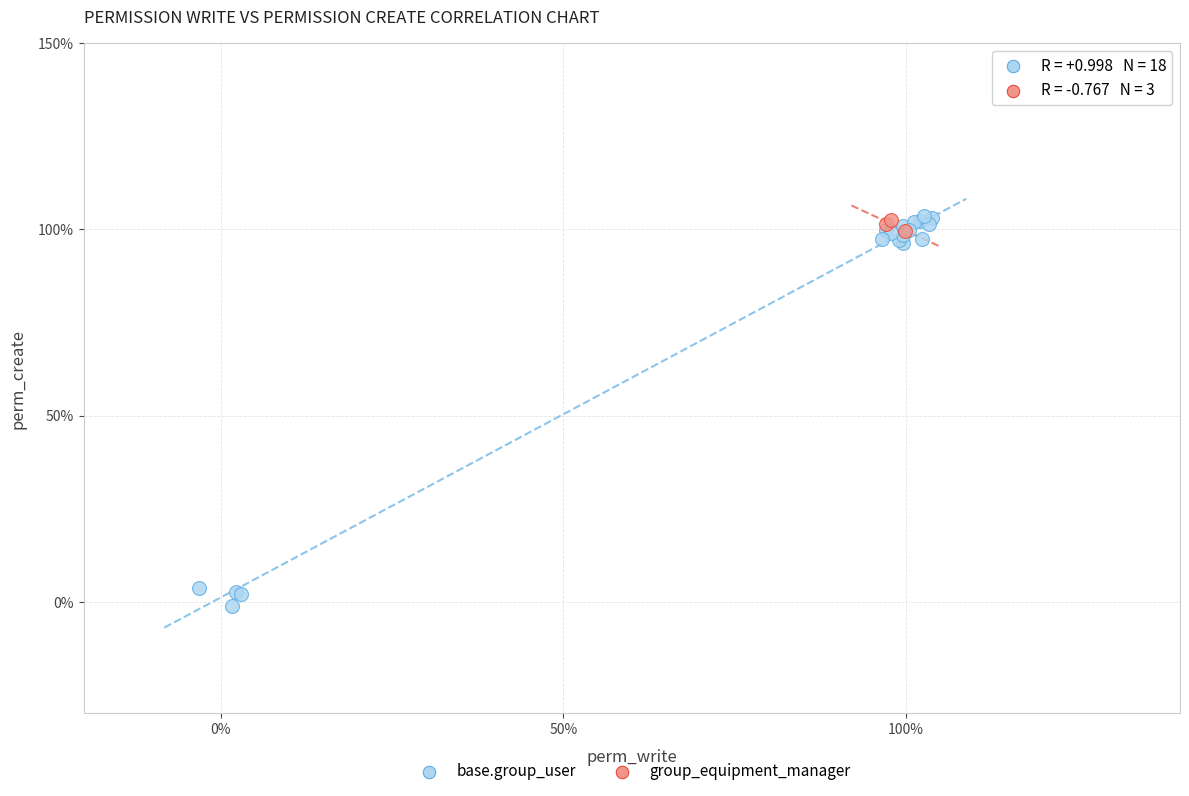

Which series reaches the minimum Y coordinate?

base.group_user